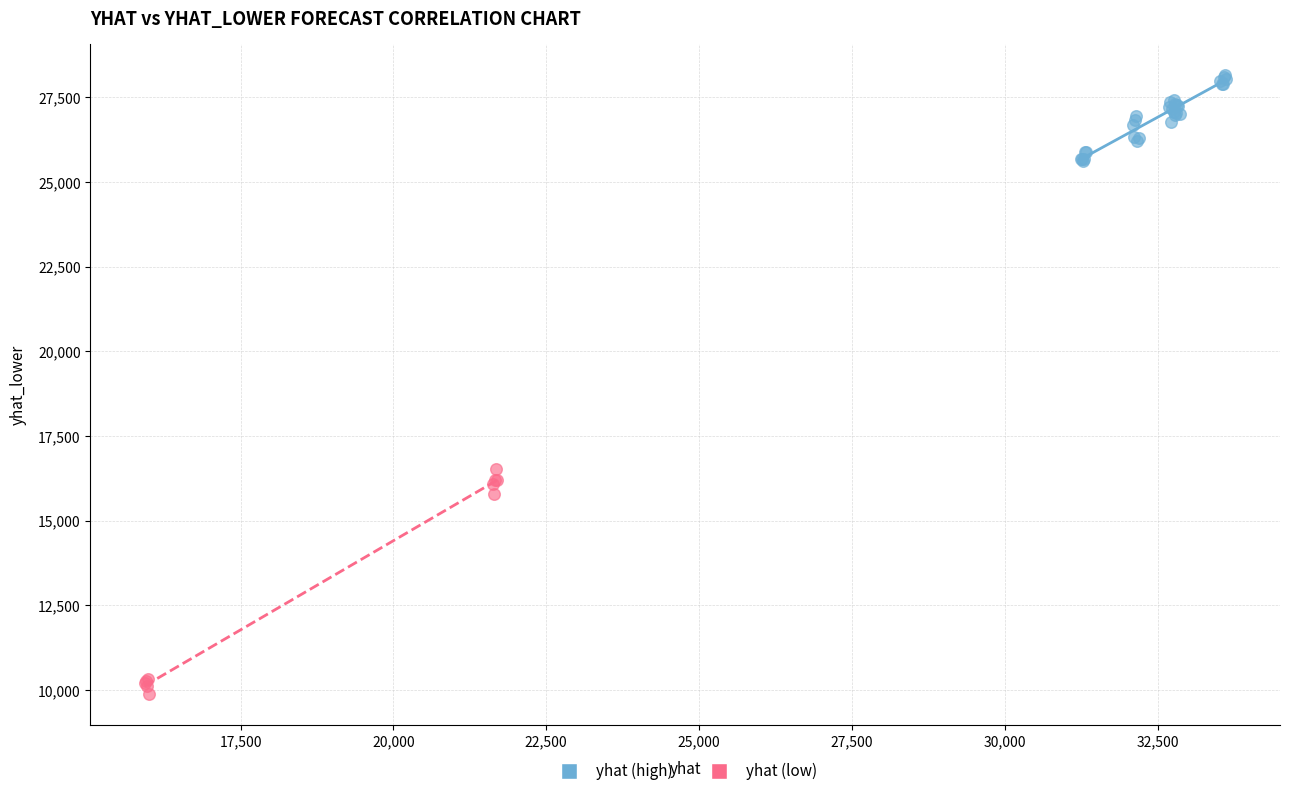

Which series contains the highest Y value?

yhat (high)